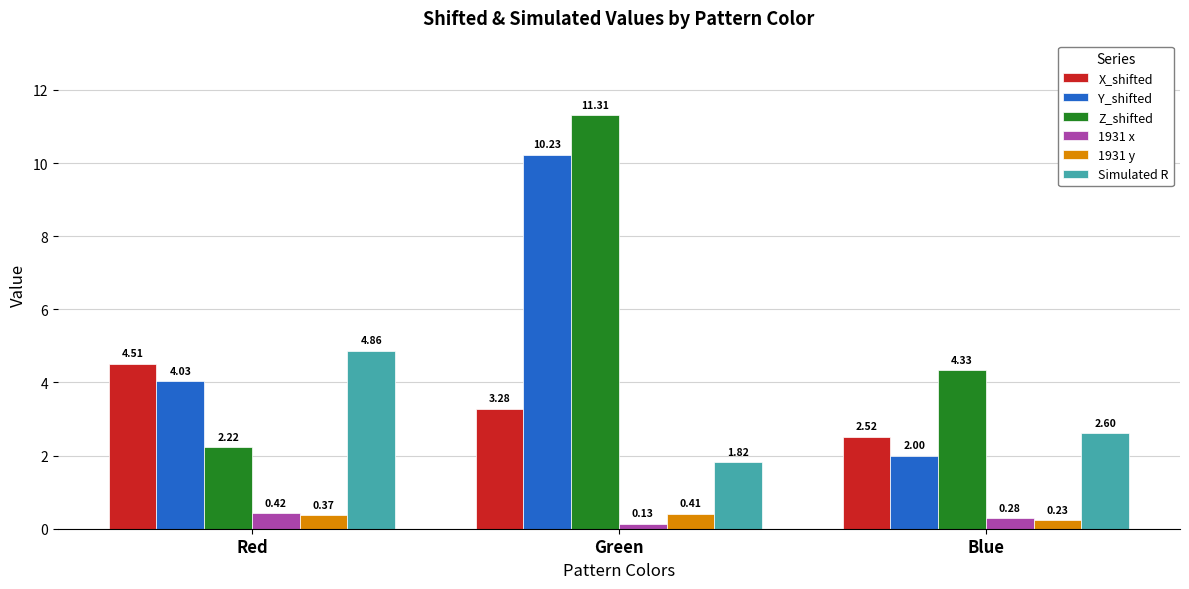

At which label does Y_shifted first exceed 4?

Red